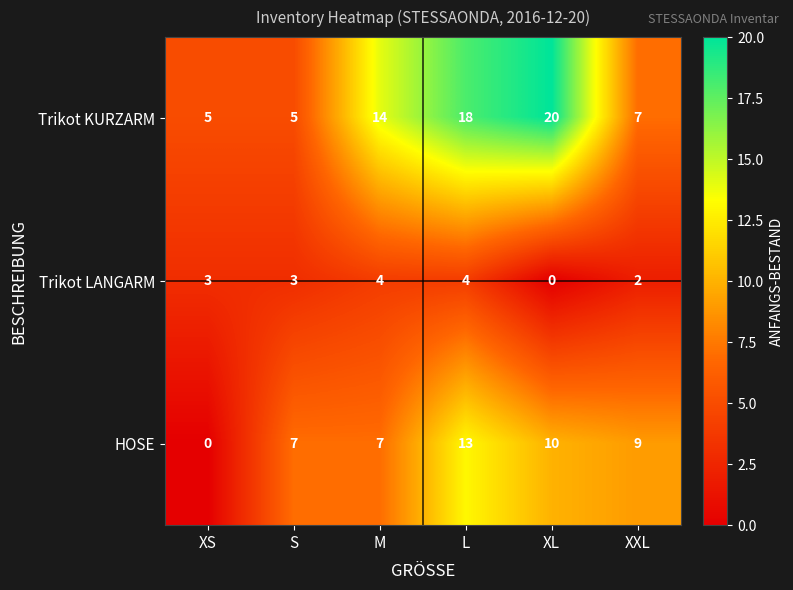

Count the number of categories in the chart.

6